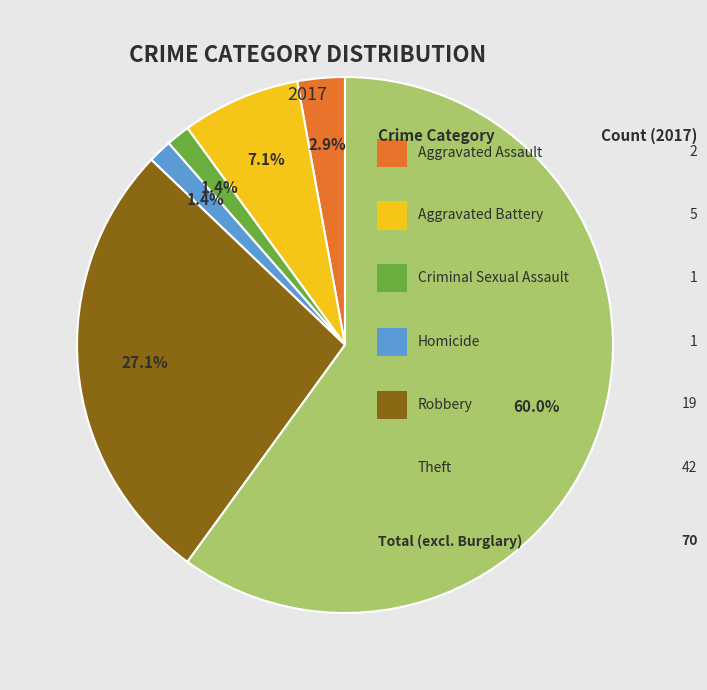

Does any single category account for the majority?

Yes